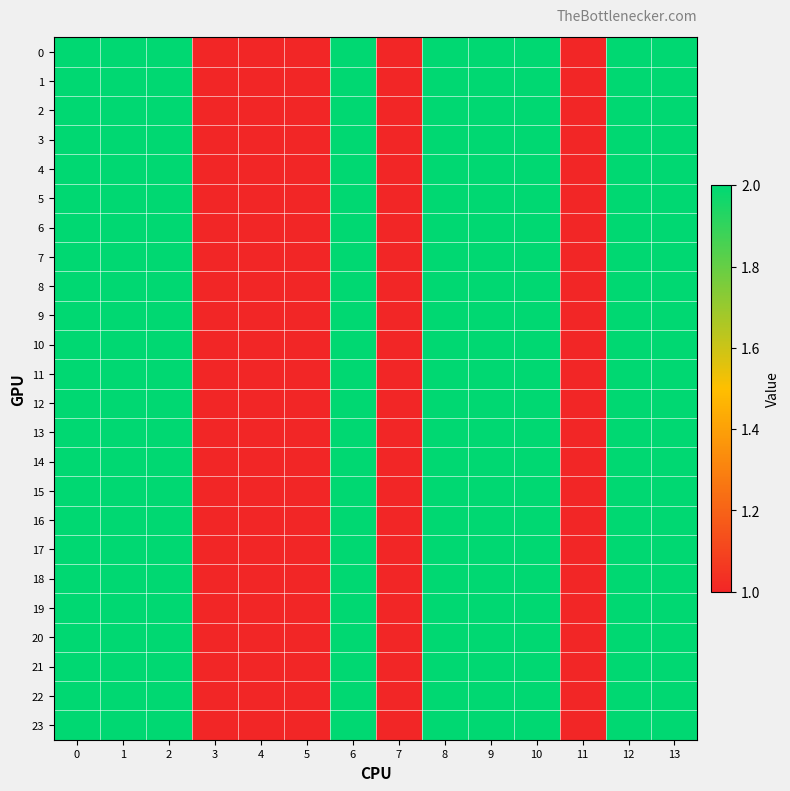

Reading left to right, what are all the values shown in this chart?

0: 0=2	1=2	2=2	3=1	4=1	5=1	6=2	7=1	8=2	9=2	10=2	11=1	12=2	13=2
1: 0=2	1=2	2=2	3=1	4=1	5=1	6=2	7=1	8=2	9=2	10=2	11=1	12=2	13=2
2: 0=2	1=2	2=2	3=1	4=1	5=1	6=2	7=1	8=2	9=2	10=2	11=1	12=2	13=2
3: 0=2	1=2	2=2	3=1	4=1	5=1	6=2	7=1	8=2	9=2	10=2	11=1	12=2	13=2
4: 0=2	1=2	2=2	3=1	4=1	5=1	6=2	7=1	8=2	9=2	10=2	11=1	12=2	13=2
5: 0=2	1=2	2=2	3=1	4=1	5=1	6=2	7=1	8=2	9=2	10=2	11=1	12=2	13=2
6: 0=2	1=2	2=2	3=1	4=1	5=1	6=2	7=1	8=2	9=2	10=2	11=1	12=2	13=2
7: 0=2	1=2	2=2	3=1	4=1	5=1	6=2	7=1	8=2	9=2	10=2	11=1	12=2	13=2
8: 0=2	1=2	2=2	3=1	4=1	5=1	6=2	7=1	8=2	9=2	10=2	11=1	12=2	13=2
9: 0=2	1=2	2=2	3=1	4=1	5=1	6=2	7=1	8=2	9=2	10=2	11=1	12=2	13=2
10: 0=2	1=2	2=2	3=1	4=1	5=1	6=2	7=1	8=2	9=2	10=2	11=1	12=2	13=2
11: 0=2	1=2	2=2	3=1	4=1	5=1	6=2	7=1	8=2	9=2	10=2	11=1	12=2	13=2
12: 0=2	1=2	2=2	3=1	4=1	5=1	6=2	7=1	8=2	9=2	10=2	11=1	12=2	13=2
13: 0=2	1=2	2=2	3=1	4=1	5=1	6=2	7=1	8=2	9=2	10=2	11=1	12=2	13=2
14: 0=2	1=2	2=2	3=1	4=1	5=1	6=2	7=1	8=2	9=2	10=2	11=1	12=2	13=2
15: 0=2	1=2	2=2	3=1	4=1	5=1	6=2	7=1	8=2	9=2	10=2	11=1	12=2	13=2
16: 0=2	1=2	2=2	3=1	4=1	5=1	6=2	7=1	8=2	9=2	10=2	11=1	12=2	13=2
17: 0=2	1=2	2=2	3=1	4=1	5=1	6=2	7=1	8=2	9=2	10=2	11=1	12=2	13=2
18: 0=2	1=2	2=2	3=1	4=1	5=1	6=2	7=1	8=2	9=2	10=2	11=1	12=2	13=2
19: 0=2	1=2	2=2	3=1	4=1	5=1	6=2	7=1	8=2	9=2	10=2	11=1	12=2	13=2
20: 0=2	1=2	2=2	3=1	4=1	5=1	6=2	7=1	8=2	9=2	10=2	11=1	12=2	13=2
21: 0=2	1=2	2=2	3=1	4=1	5=1	6=2	7=1	8=2	9=2	10=2	11=1	12=2	13=2
22: 0=2	1=2	2=2	3=1	4=1	5=1	6=2	7=1	8=2	9=2	10=2	11=1	12=2	13=2
23: 0=2	1=2	2=2	3=1	4=1	5=1	6=2	7=1	8=2	9=2	10=2	11=1	12=2	13=2